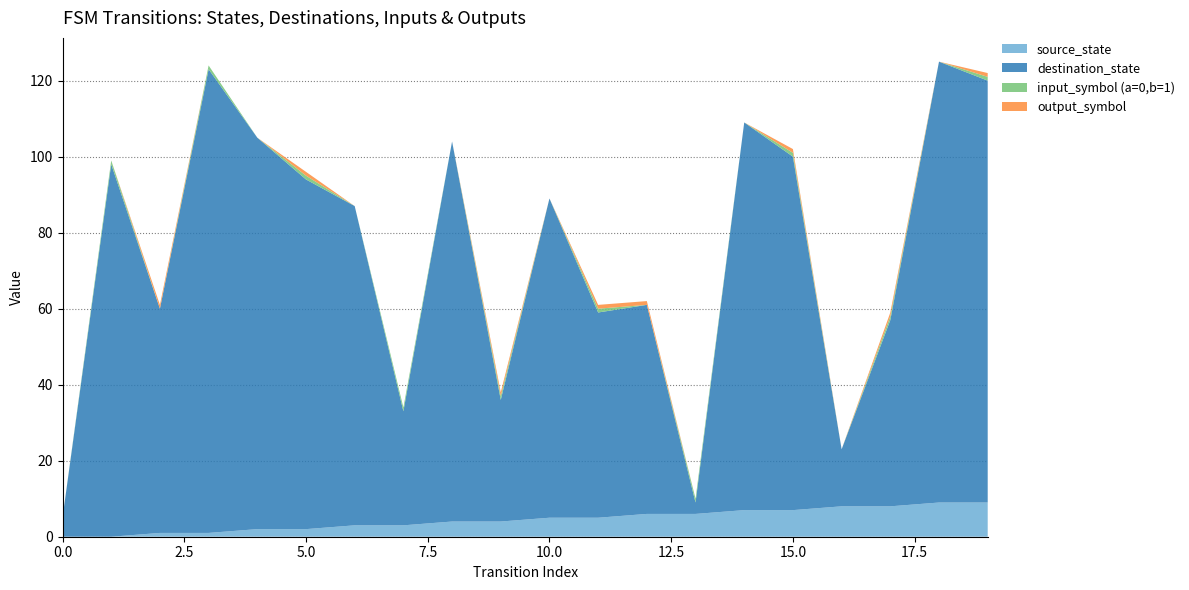

Reading left to right, list all the values displayed in this chart.

source_state: 0	0	1	1	2	2	3	3	4	4	5	5	6	6	7	7	8	8	9	9
destination_state: 5	98	59	122	103	92	84	30	100	32	84	54	55	3	102	93	15	49	116	111
input_symbol (a=0,b=1): 0	1	0	1	0	1	0	1	0	1	0	1	0	1	0	1	0	1	0	1
output_symbol: 0	0	1	0	0	1	0	0	0	1	0	1	1	0	0	1	0	1	0	1